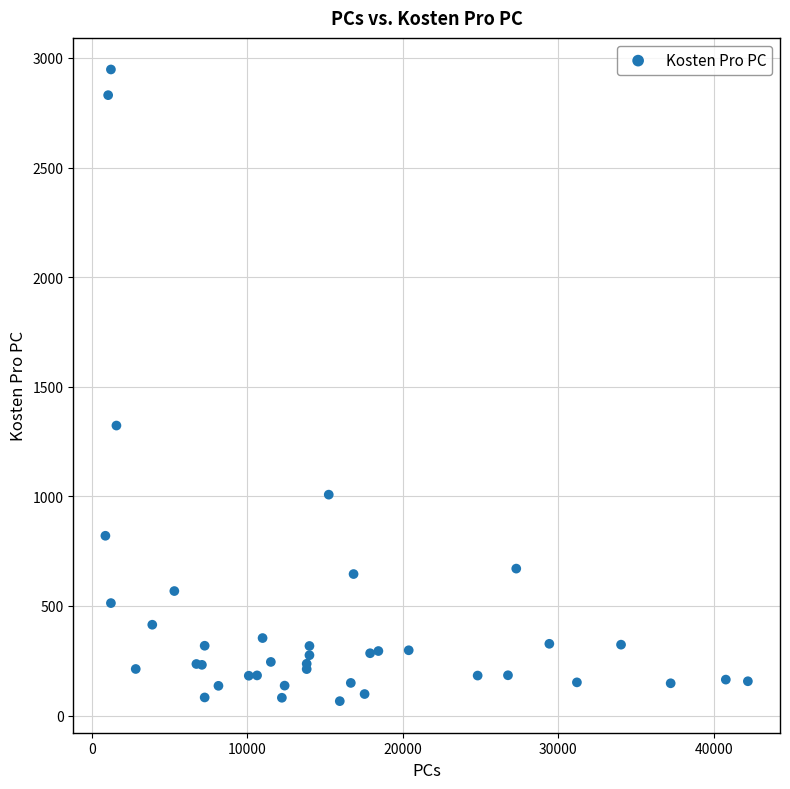

What Y value in the scatter plot is closest to 1506?

1322.9